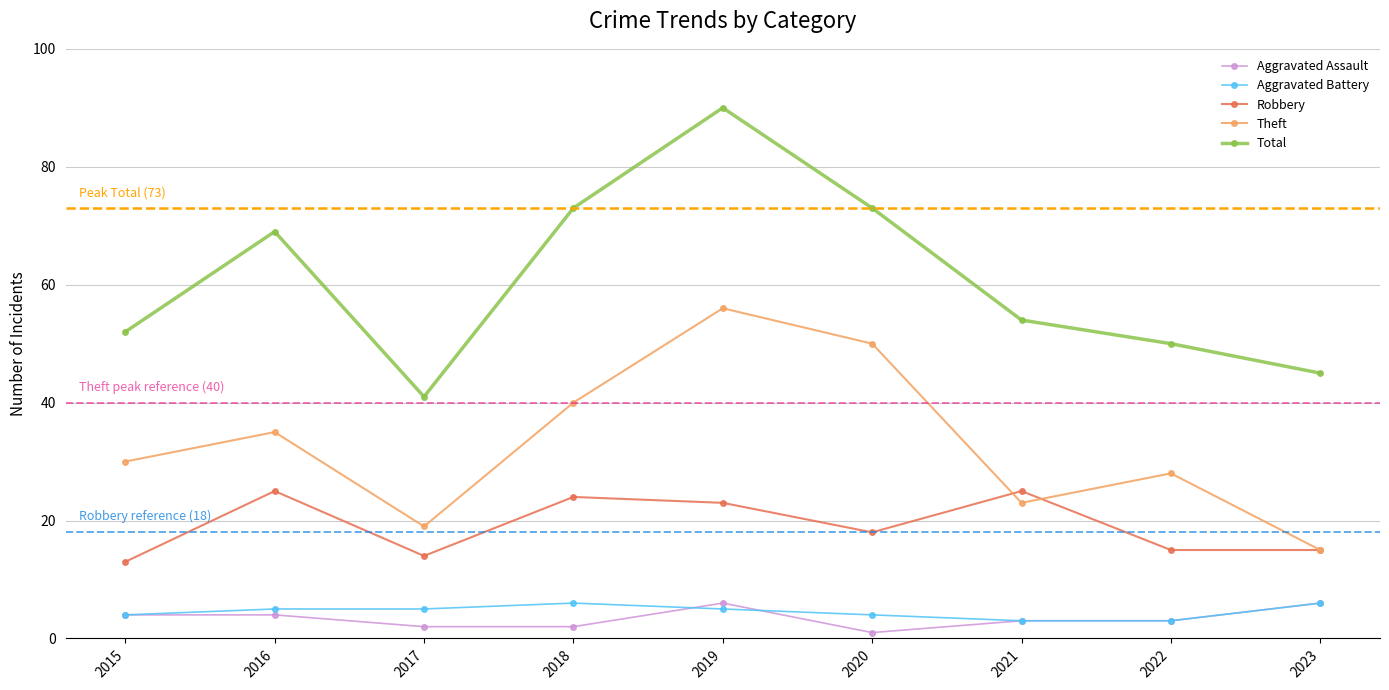

True or false: Aggravated Battery and Robbery intersect in this chart.

False